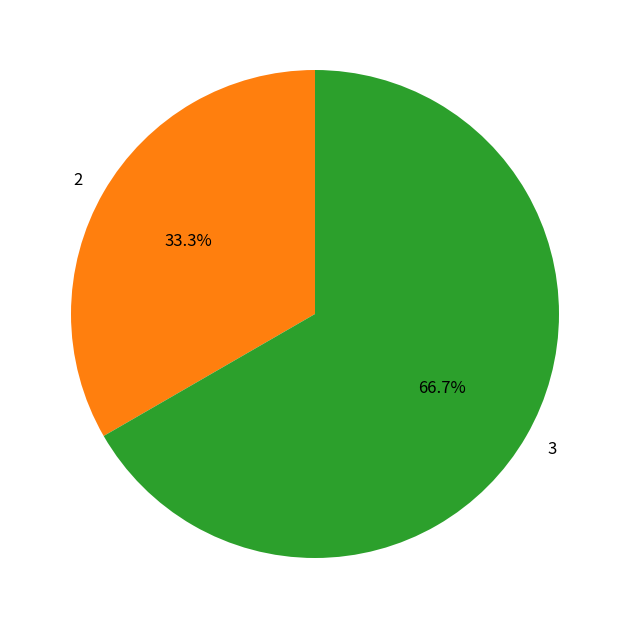

Which category accounts for the majority?

3